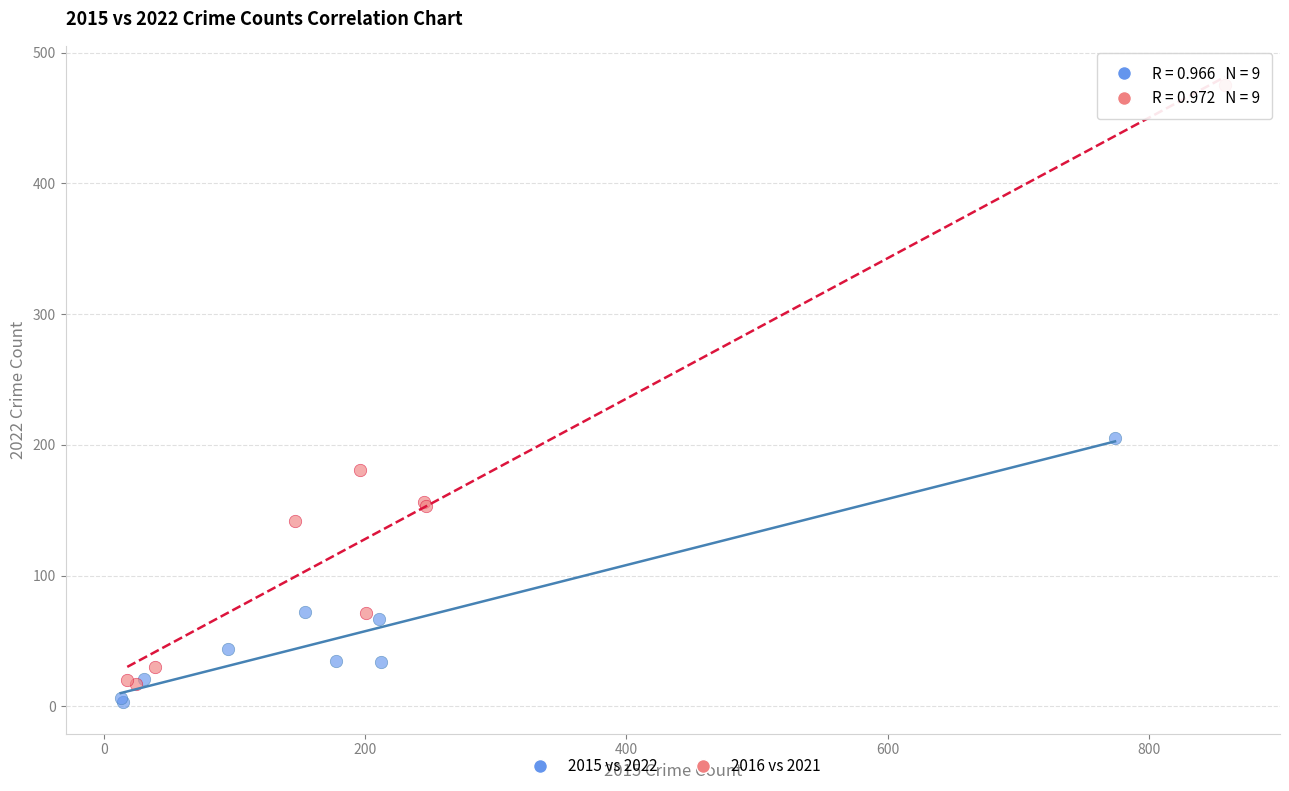

Which series has the widest spread of Y values?

2016 vs 2021